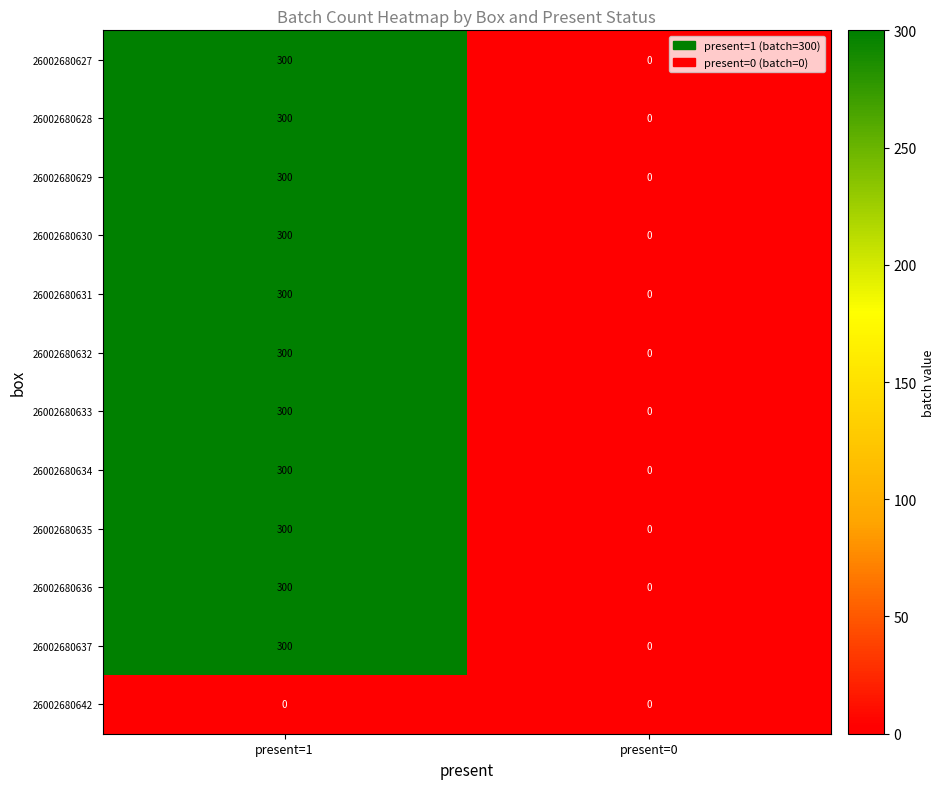

What is the spread (max minus min) of values at present=1?

300